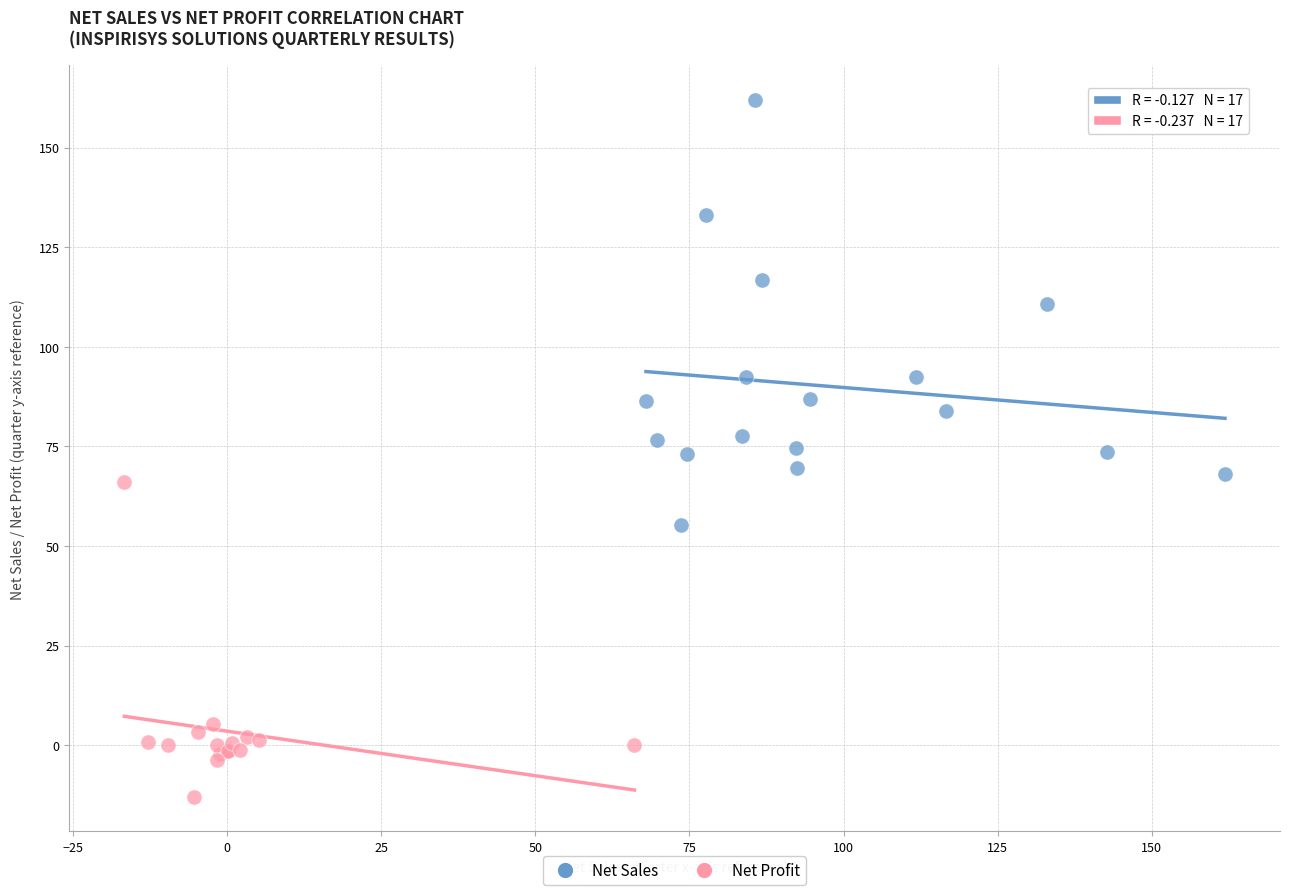

Which series has the widest spread of Y values?

Net Sales